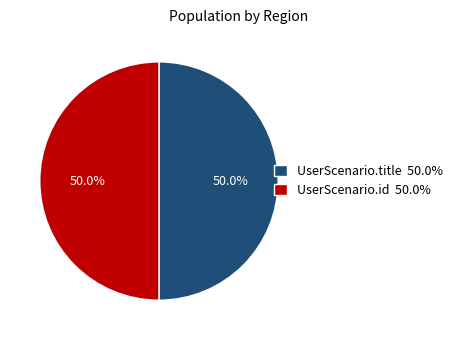

What percentage do UserScenario.id 50.0% and UserScenario.title 50.0% together represent?

100.0%